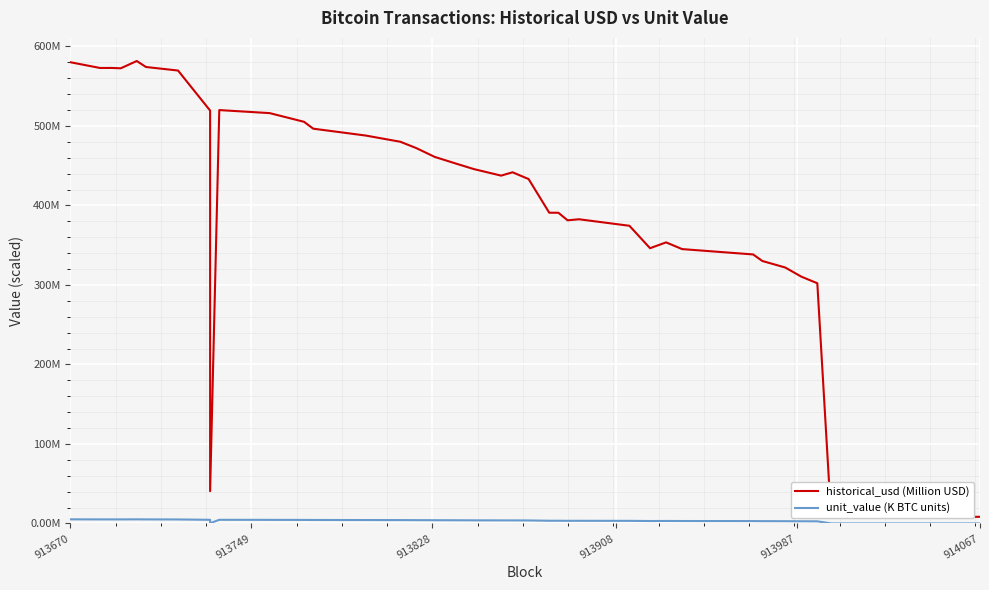

What is the minimum value for unit_value (K BTC units)?

0.1